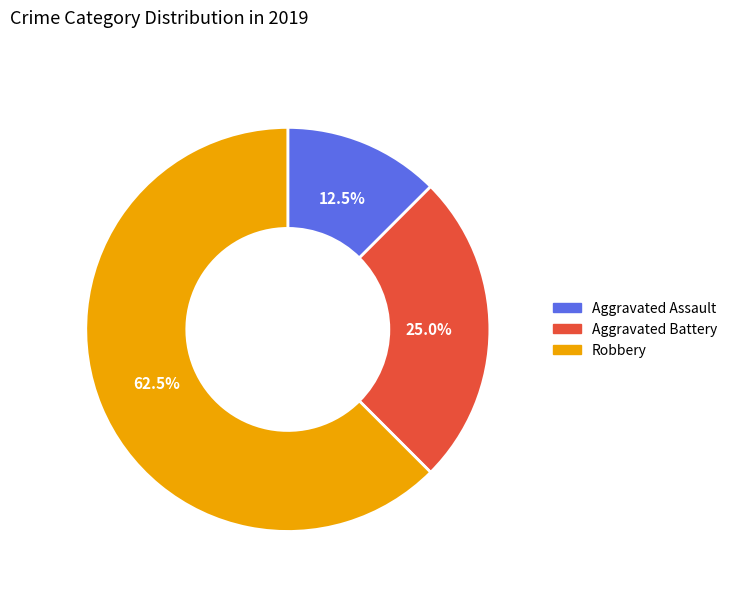

Is there any slice that represents more than half of the pie?

Yes